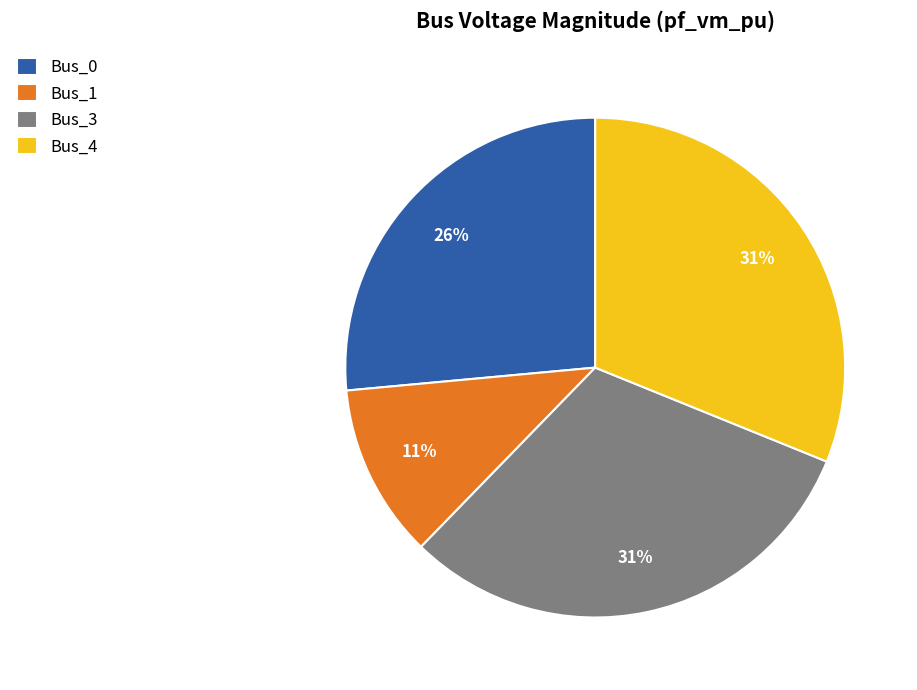

What percentage is the Bus_1 slice, to the nearest percent?

11%